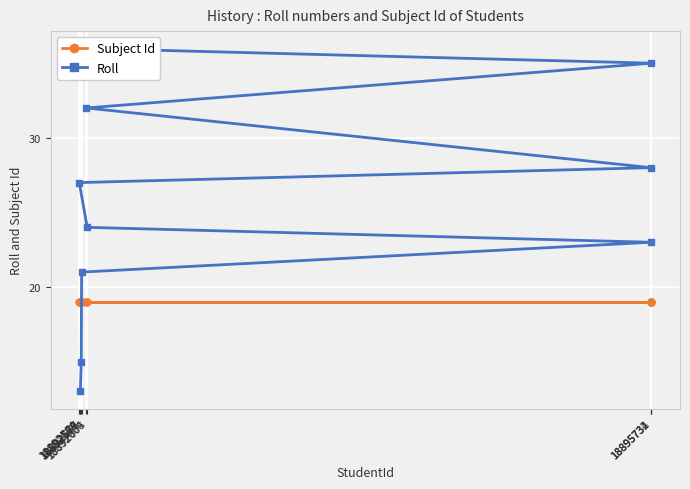

What is the maximum value for Subject Id?

19